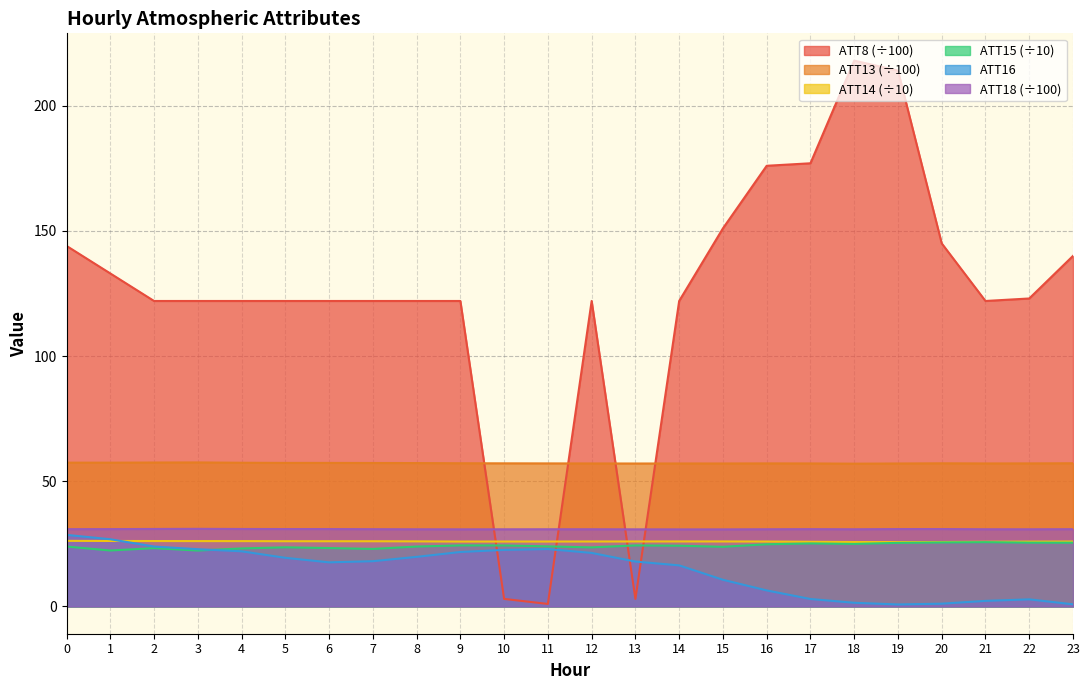

What is the difference between the second highest and minimum values in the ATT18 series?

0.2